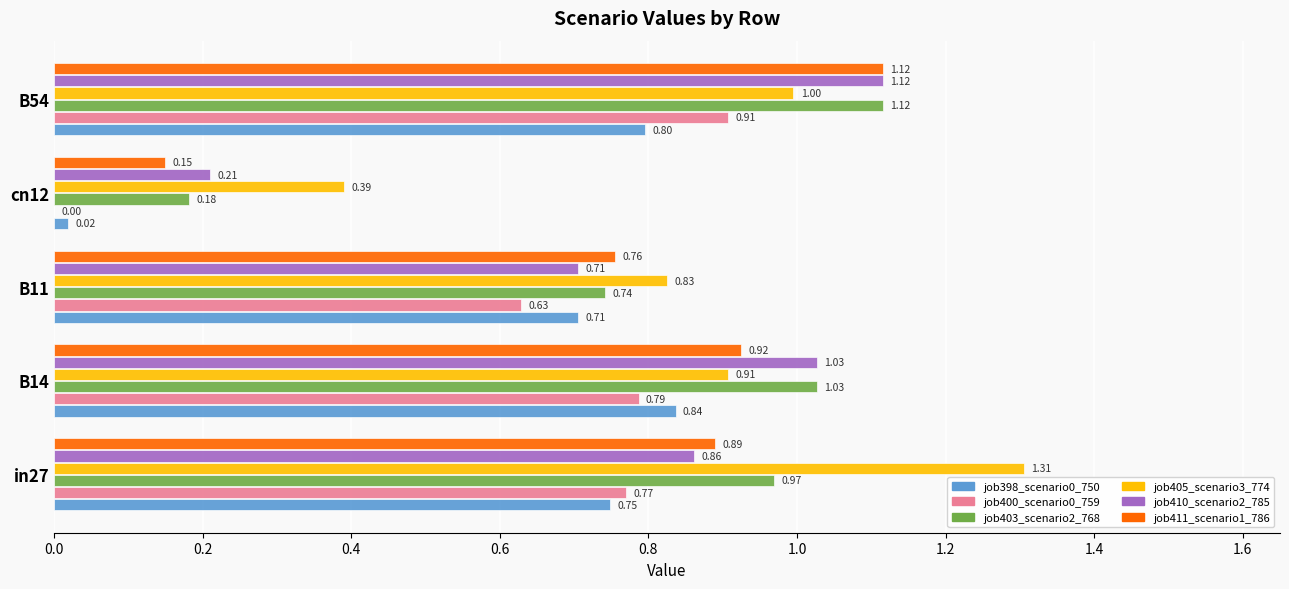

What is the sum of the job405_scenario3_774 values at B54 and B11?

1.8